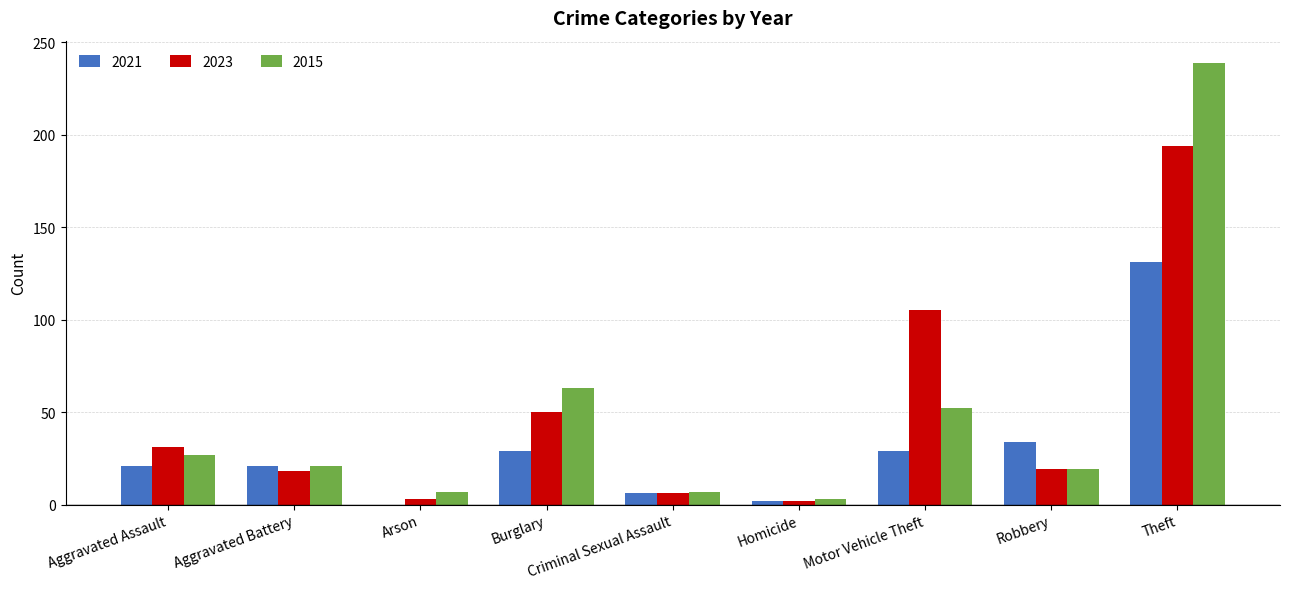

What is the approximate value of 2023 at Criminal Sexual Assault?

6